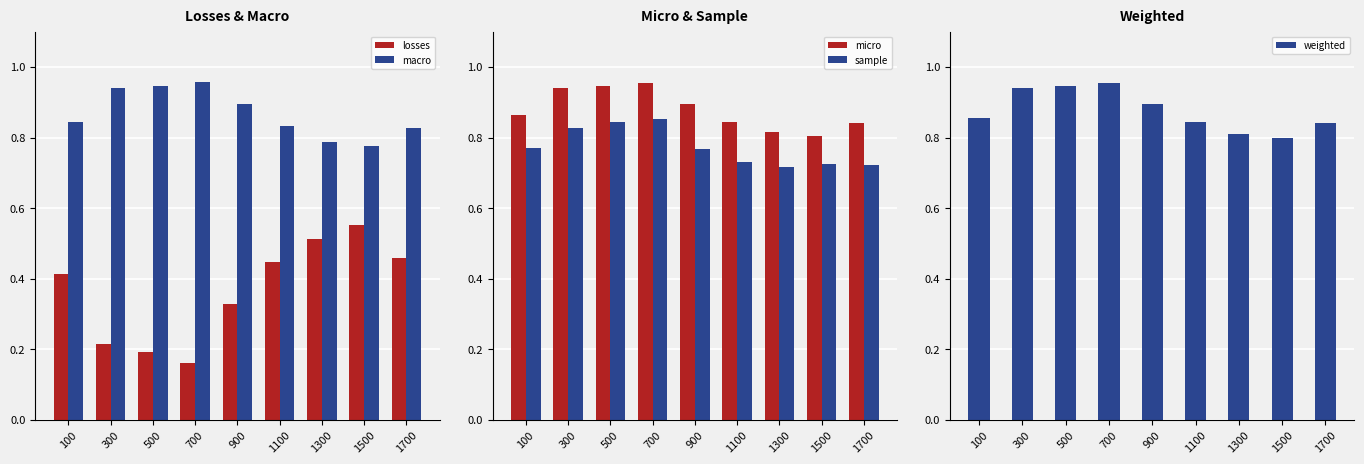

What is the sum of the sample values at 500 and 900?

1.6